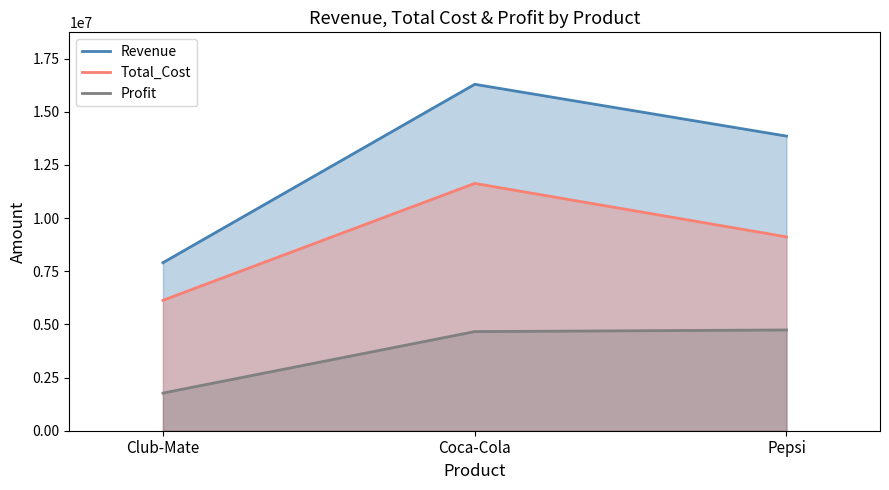

Reading left to right, transcribe all the data shown in this chart.

Revenue: Club-Mate=7903836.5	Coca-Cola=16294042.5	Pepsi=13857775.2
Total_Cost: Club-Mate=6132778.0	Coca-Cola=11632091.8	Pepsi=9118204.3
Profit: Club-Mate=1771058.4	Coca-Cola=4661950.7	Pepsi=4739571.0